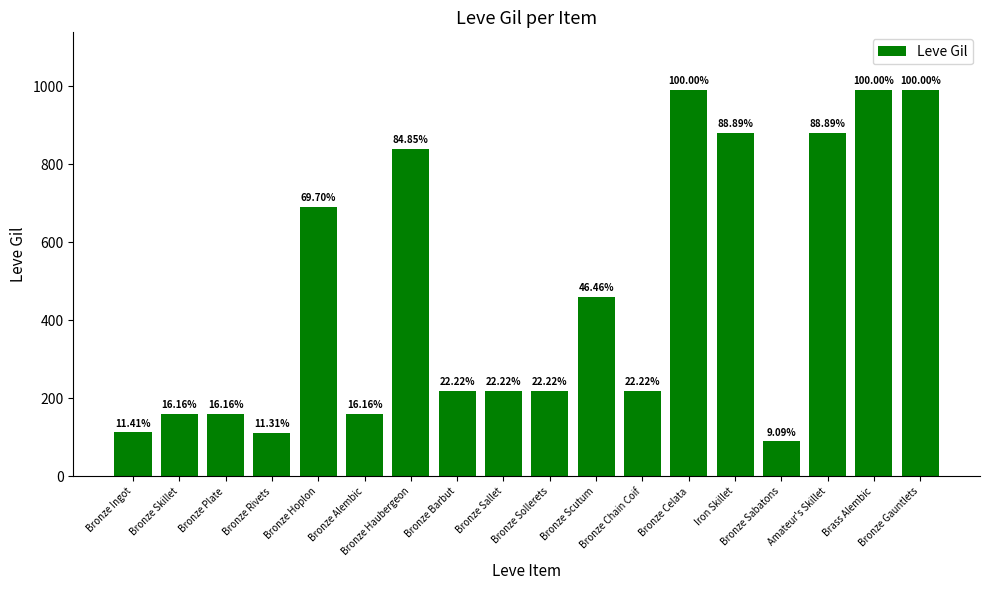

Which category has the lowest value across all series?

Bronze Sabatons